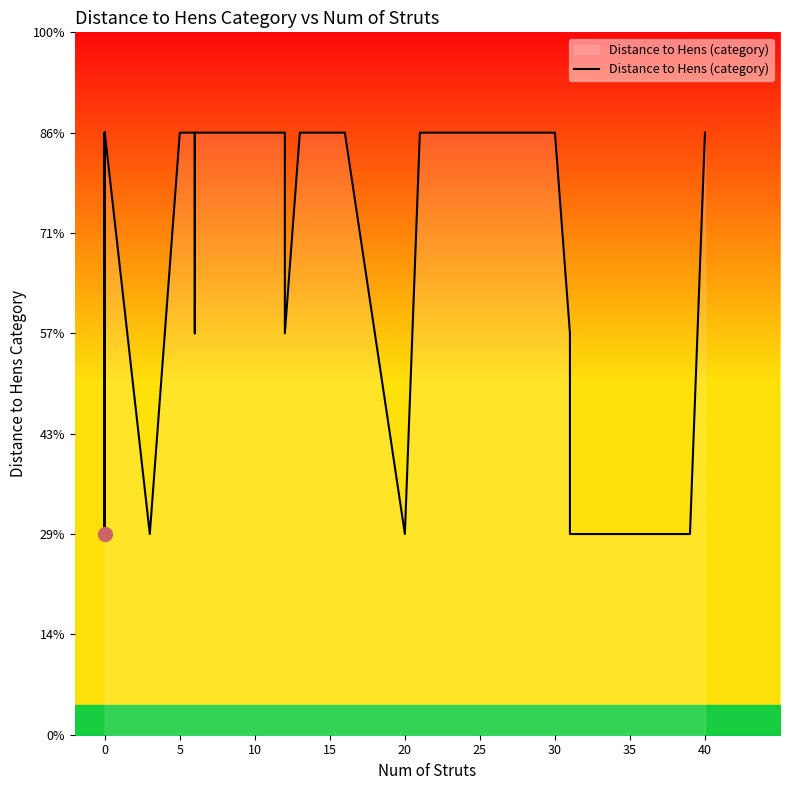

How many data points are less than 3?

11